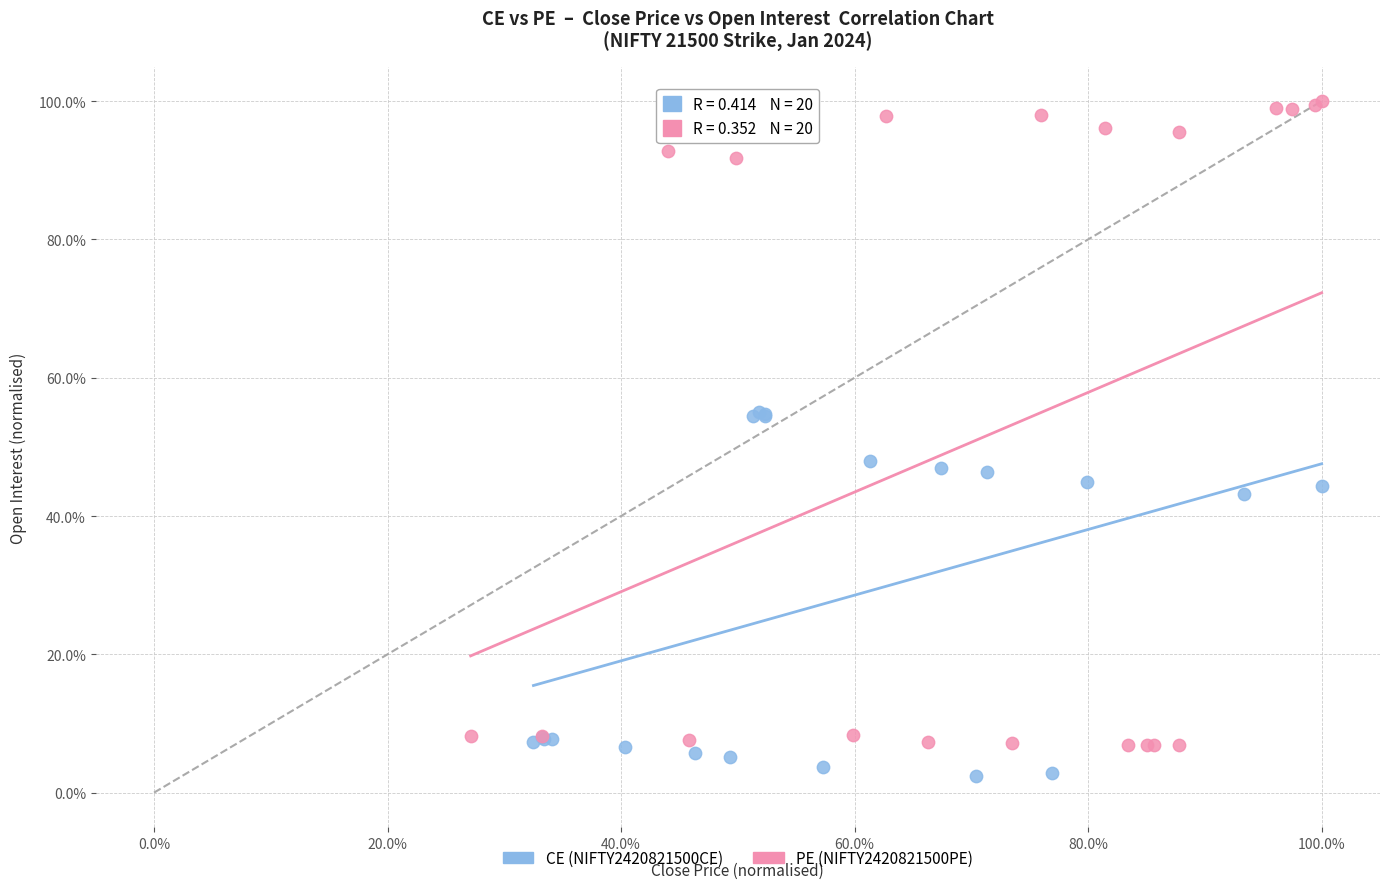

Which series has the largest Y range (max minus min)?

PE (NIFTY2420821500PE)